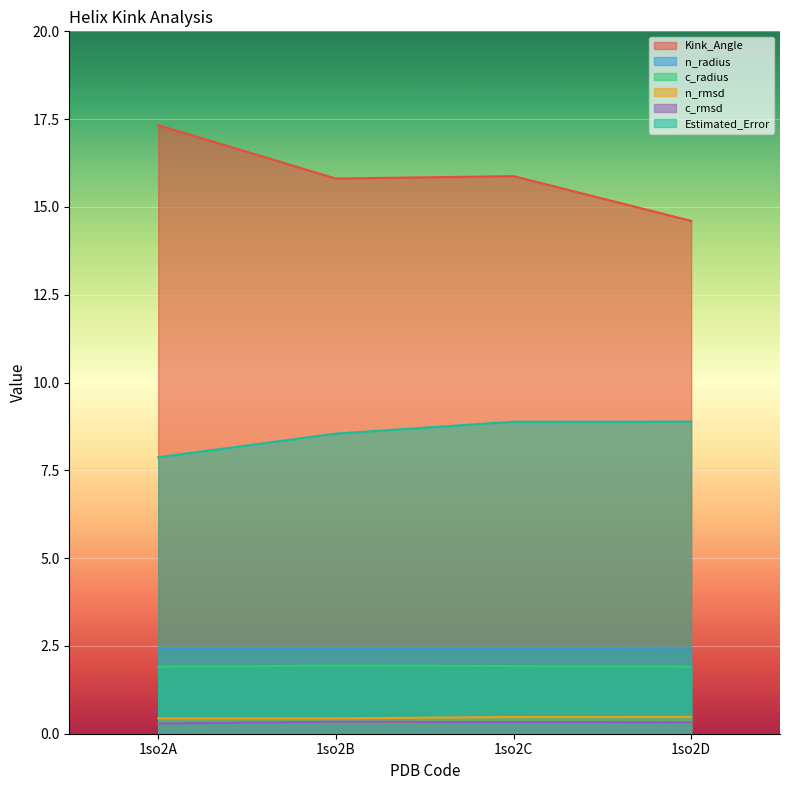

List the labels in order of c_radius value, largest first.

1so2B, 1so2C, 1so2D, 1so2A